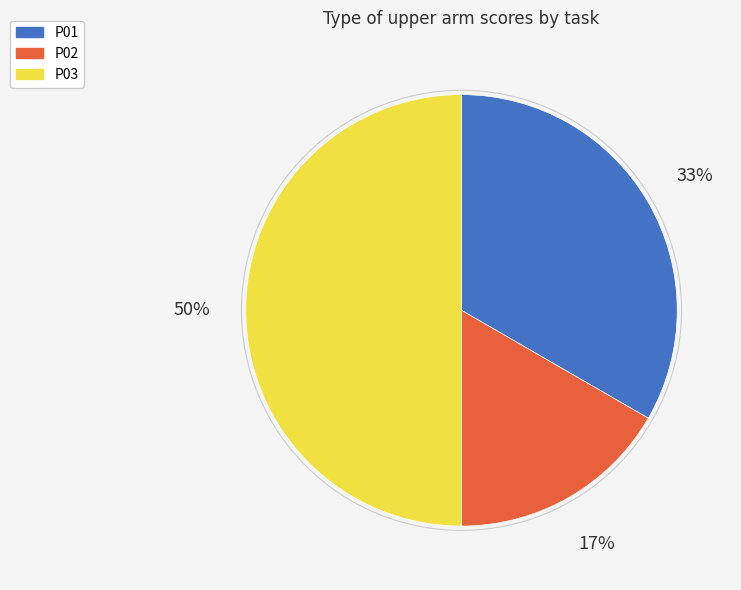

Count the number of slices in the pie.

3